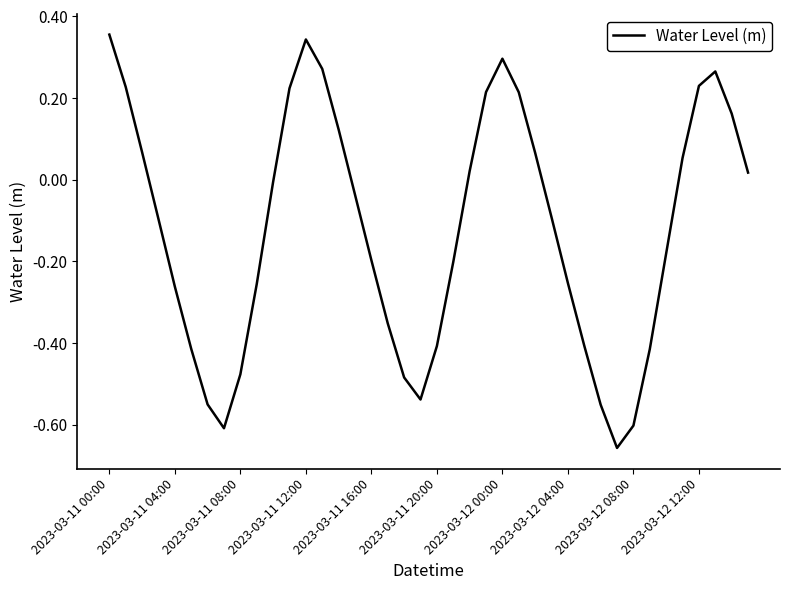

What is the difference between the maximum and minimum values?

1.0